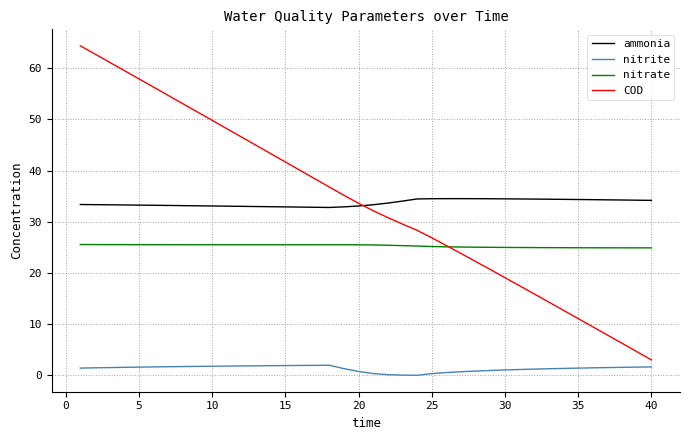

True or false: nitrate and ammonia cross at least once.

False